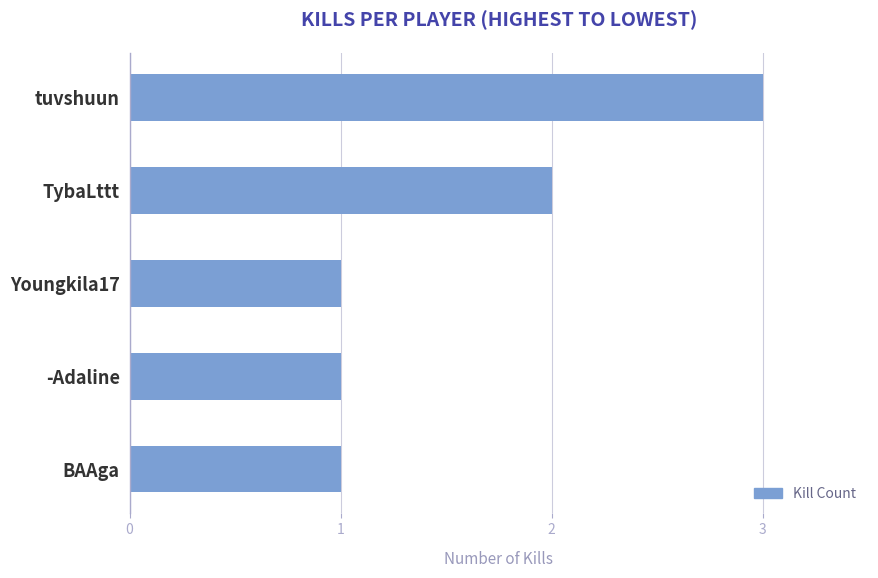

Is it true that the value at -Adaline is 1?

True